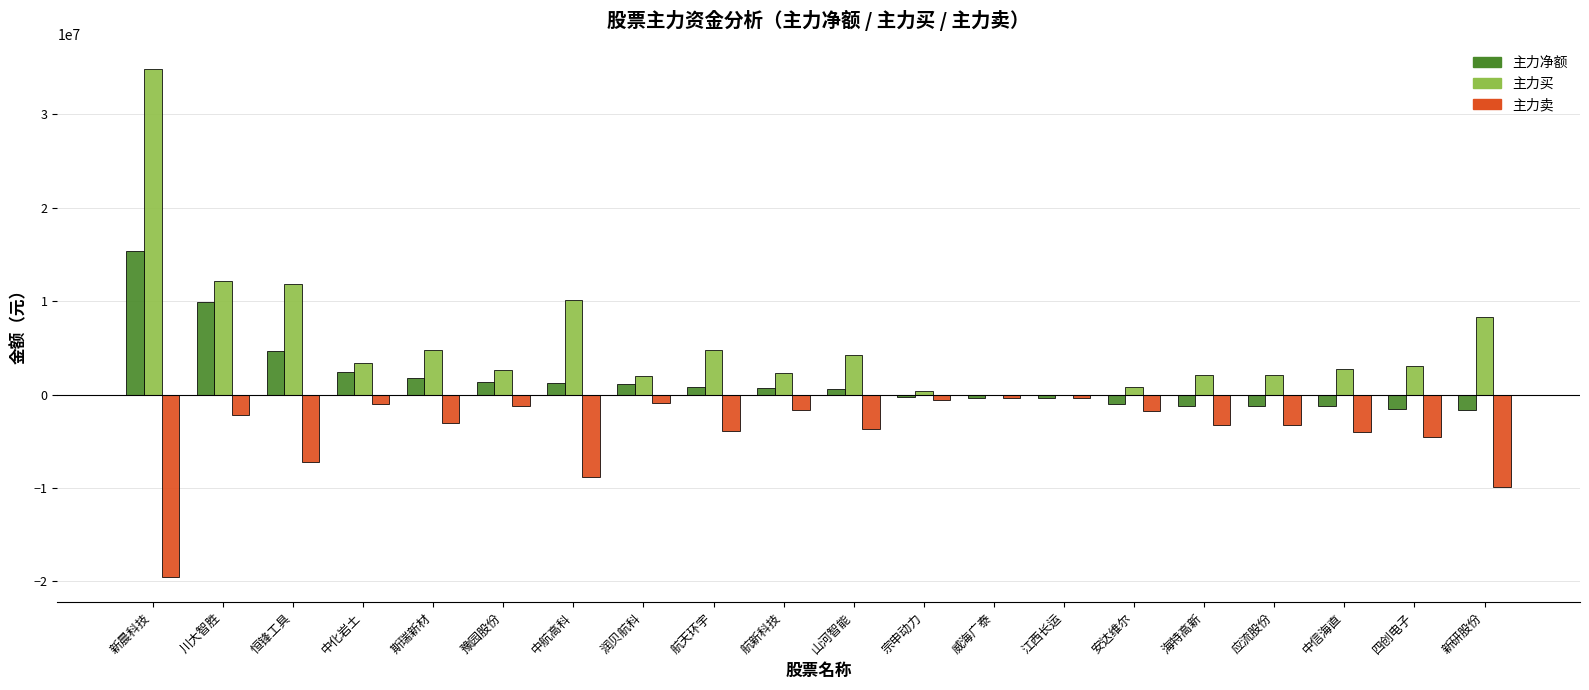

What is the sum of the 主力买 values at 航天环宇 and 川大智胜?

16927881